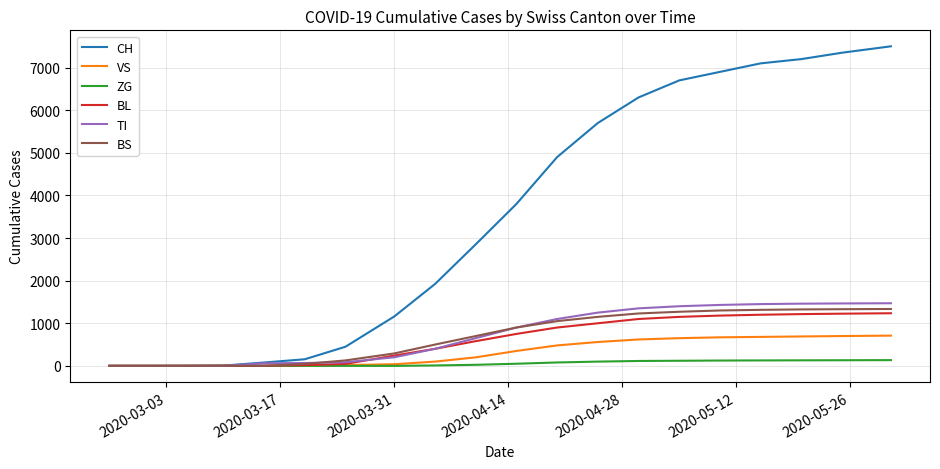

Which series has the widest spread of values?

CH